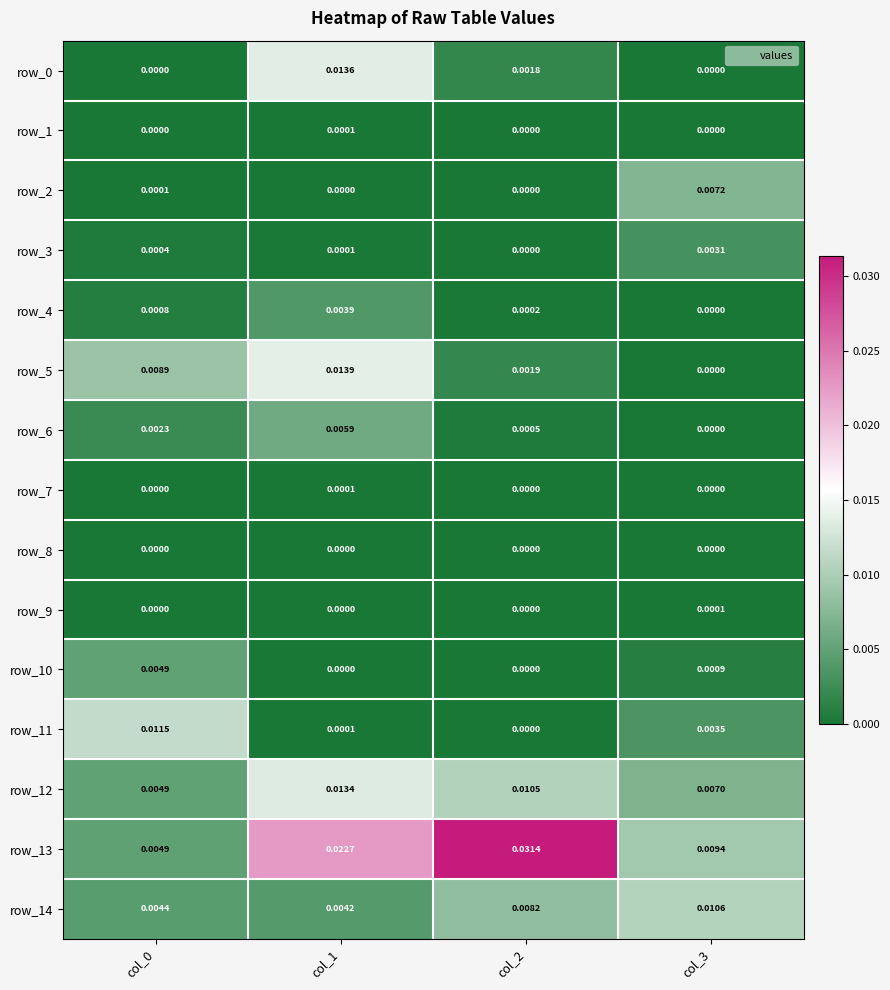

Which category has the highest value in the row_4 series?

col_1